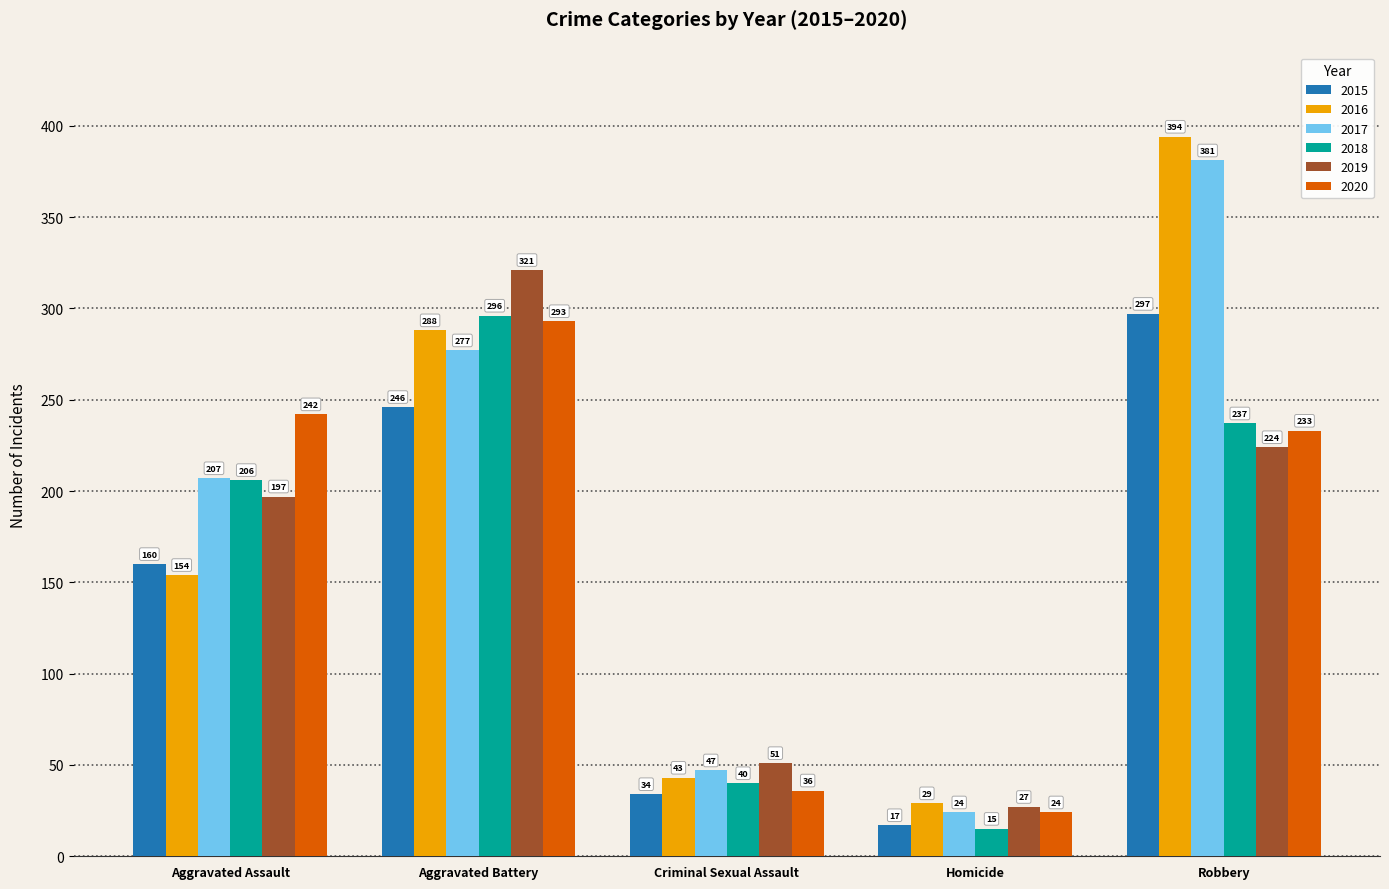

Rank the series by their maximum value, from lowest to highest.

2020, 2018, 2015, 2019, 2017, 2016